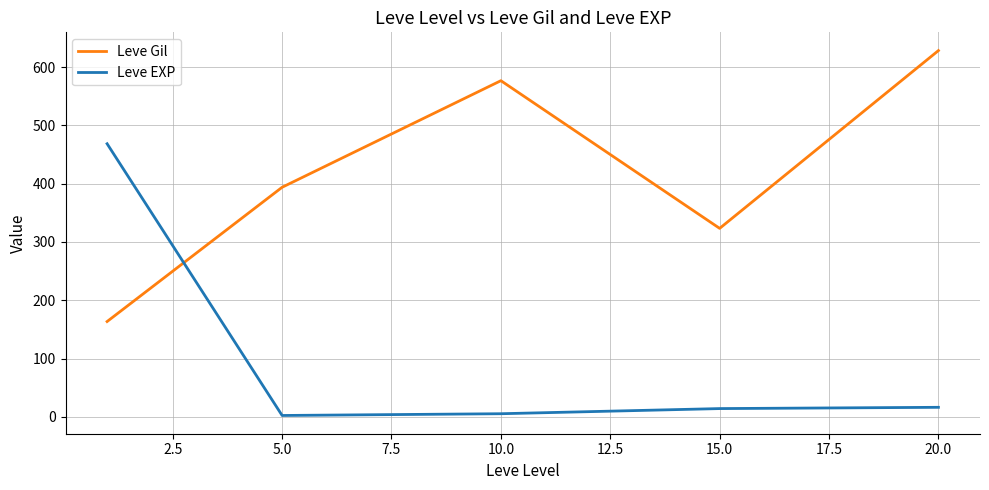

Which series ends up on top after the final intersection of Leve Gil and Leve EXP?

Leve Gil